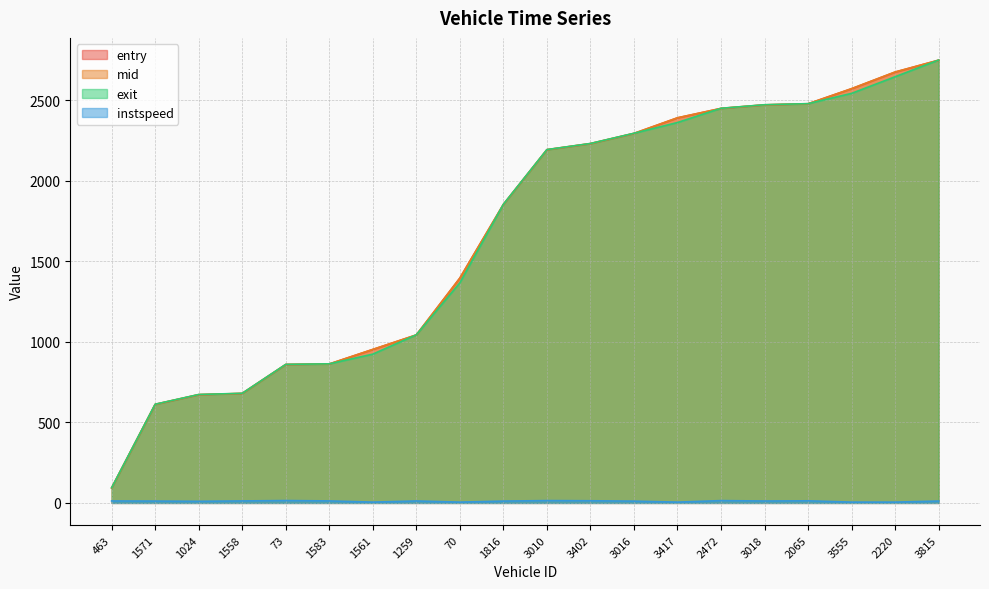

Does the chart display data point markers on the line(s)?

No